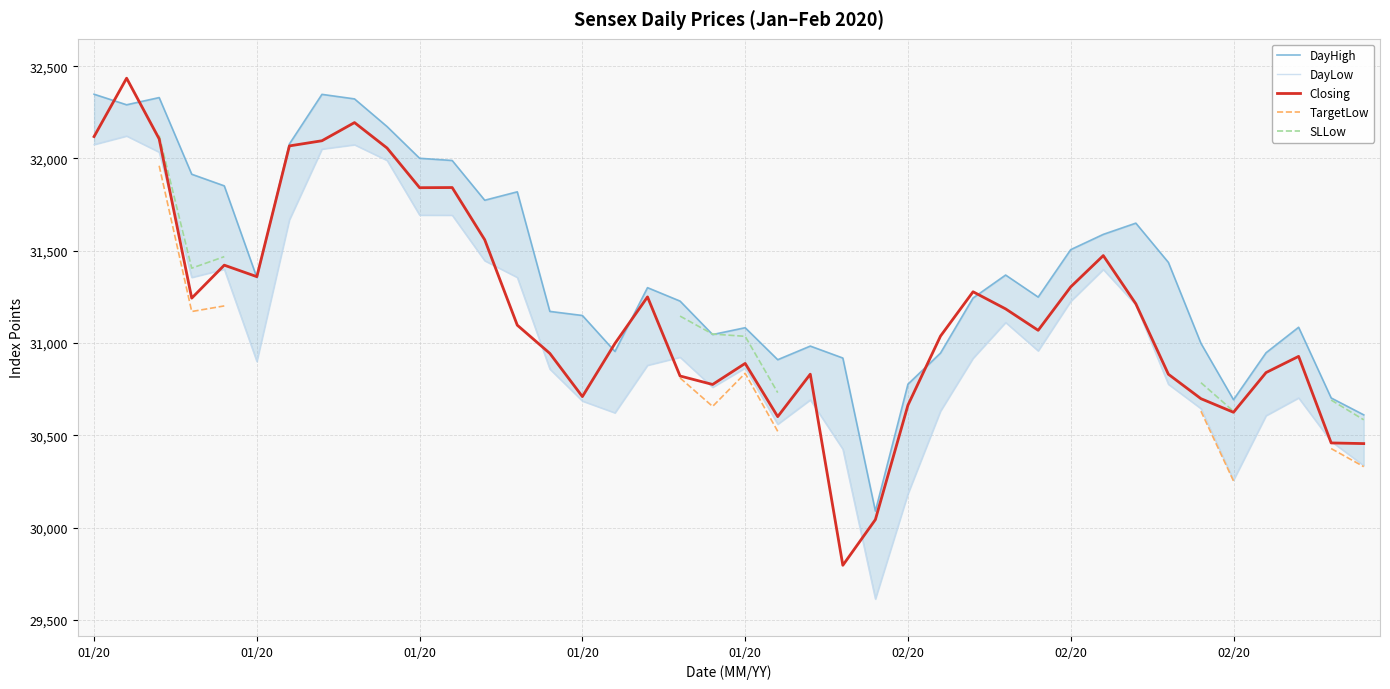

What is the label of the 38th point from the right?

01/20